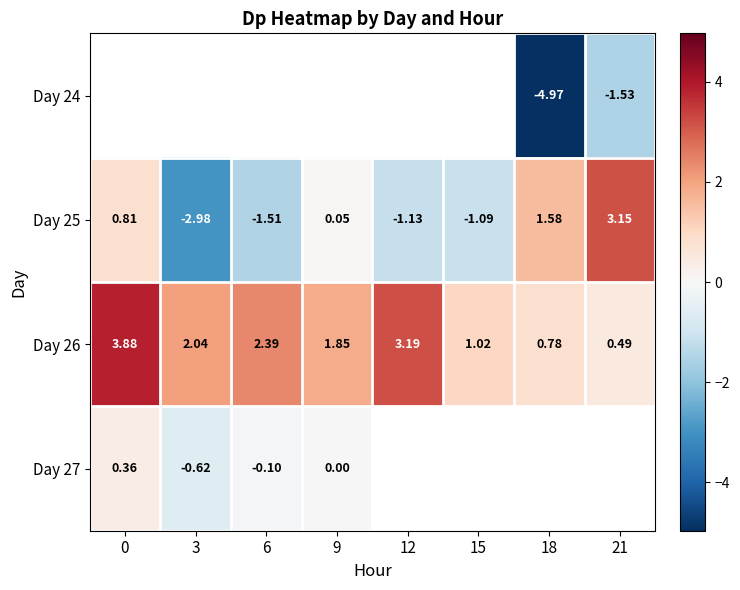

What is the sum of the Day 26 values at 0 and 3?

5.9